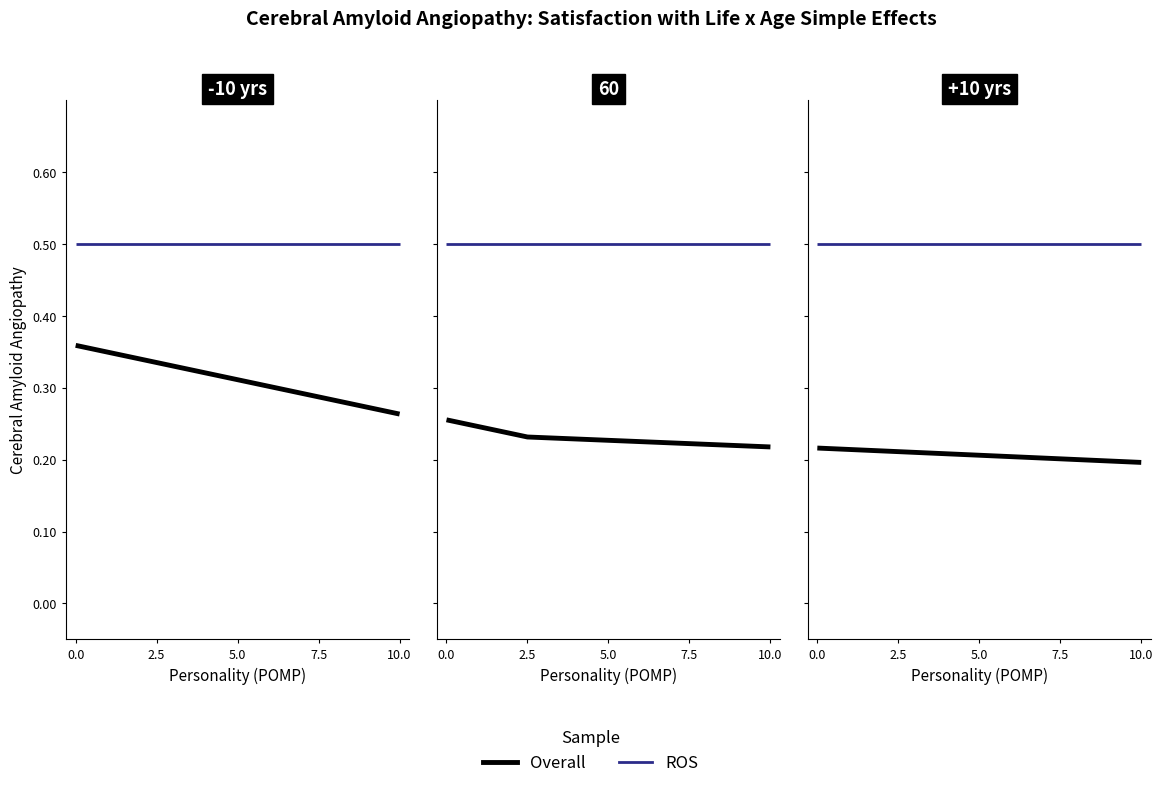

Is this an area chart (filled region under the line)?

No